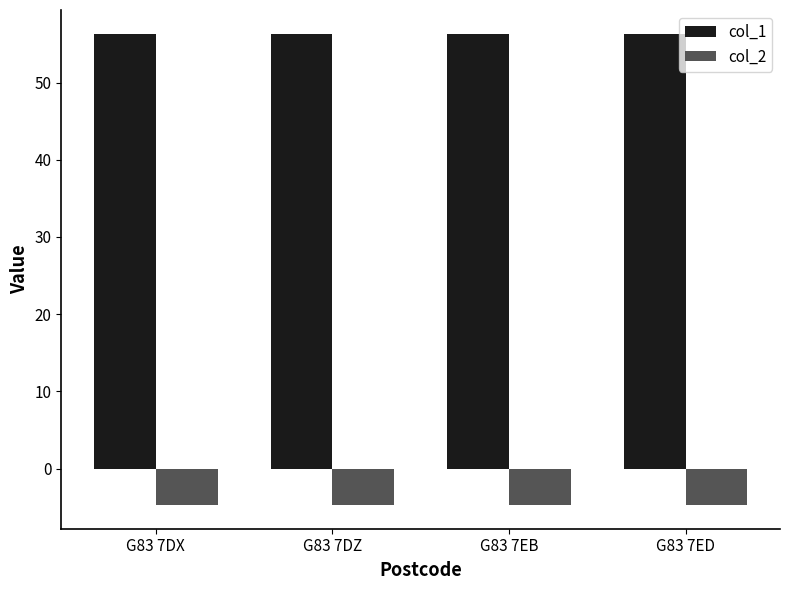

What position from the right is G83 7EB?

2